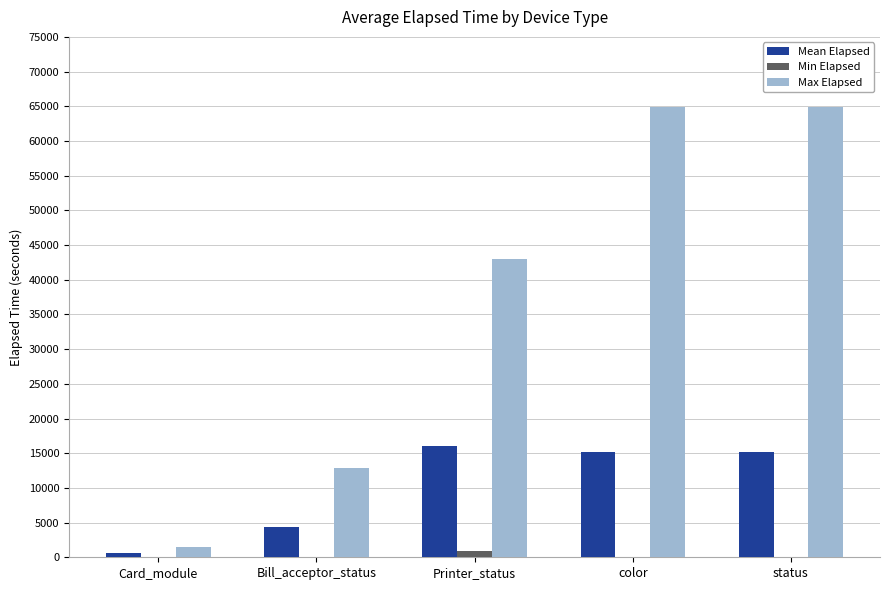

Is it true that Mean Elapsed equals 7347 at Bill_acceptor_status?

False